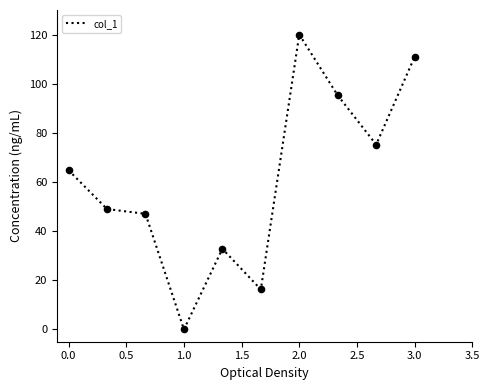

What is the maximum value shown in the chart?

120.0